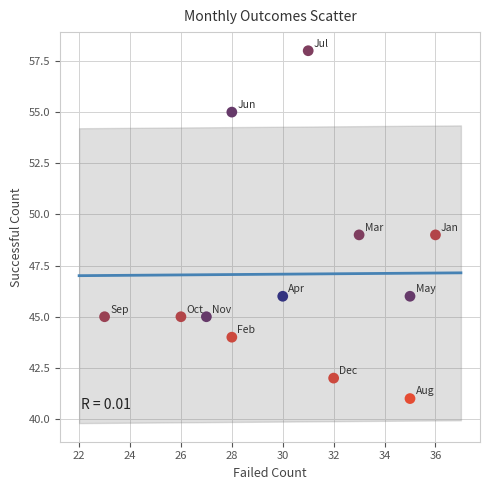

What is the range of X values (max minus min)?

13